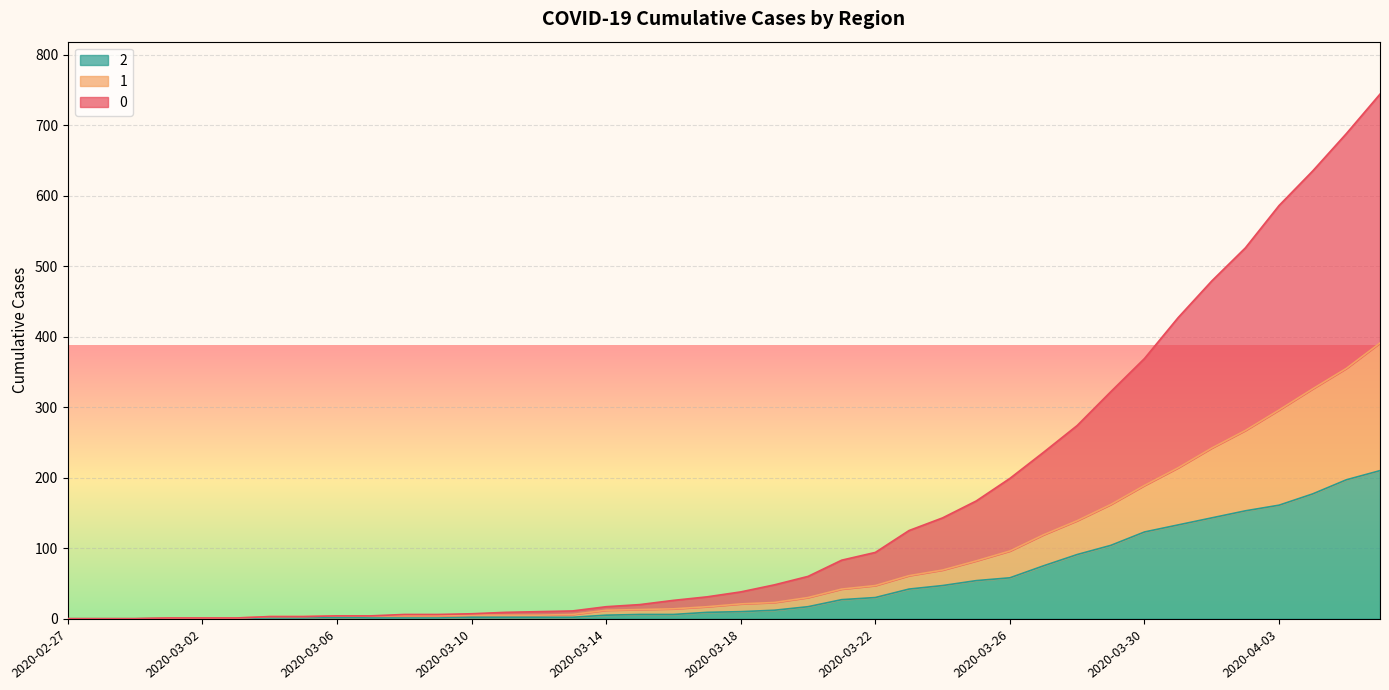

Between 2020-03-10 and 2020-03-27, which is larger?

2020-03-27